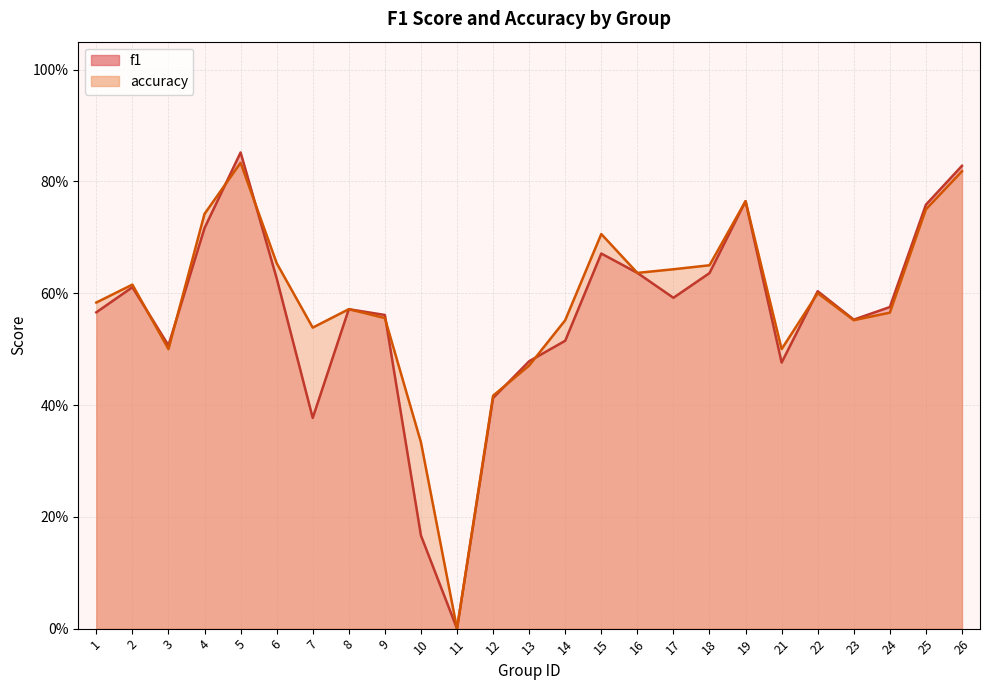

Is the value of f1 at 10 greater than the value of accuracy at 14?

No